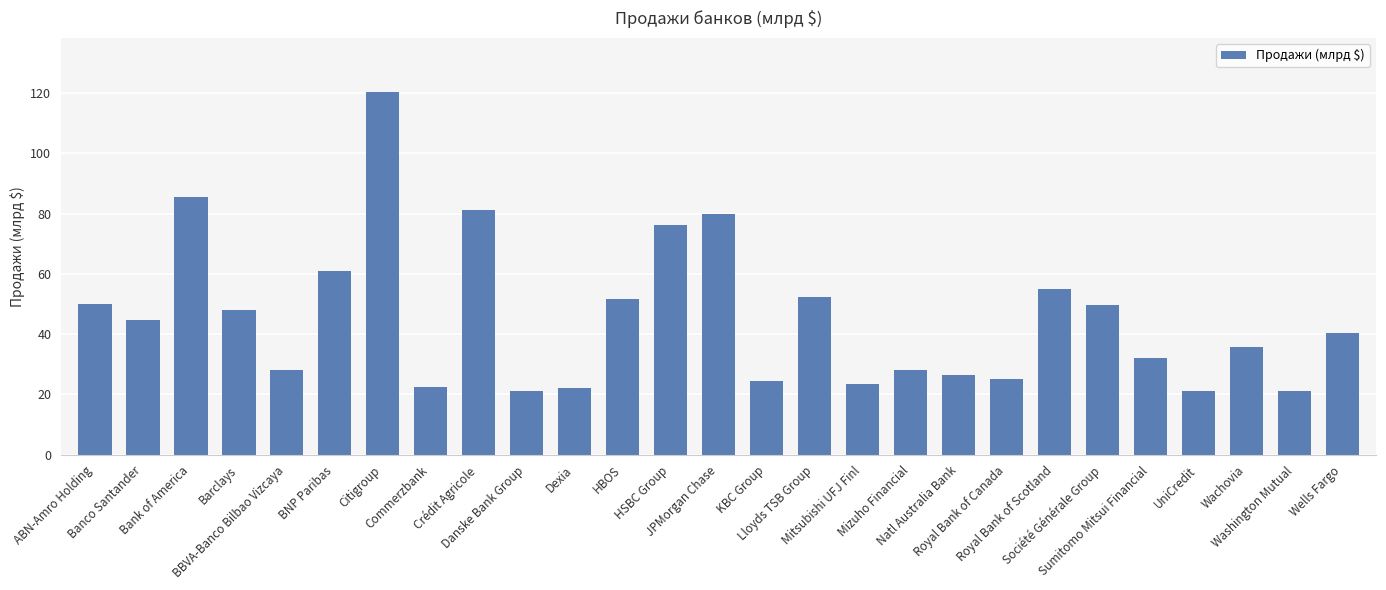

What is the maximum value shown in the chart?

120.3